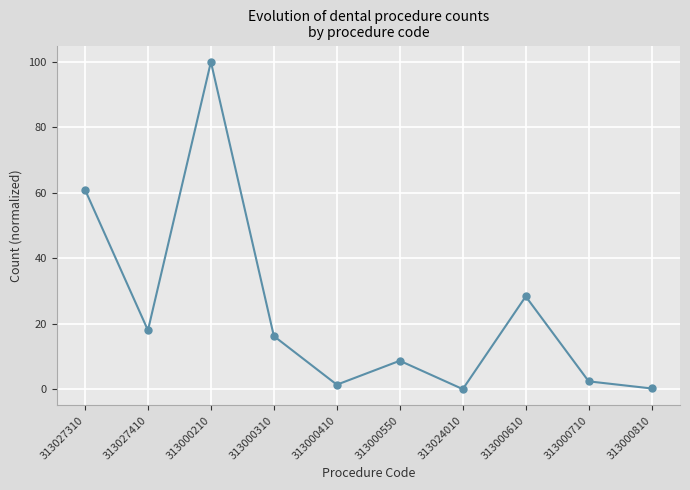

True or false: the data shows 28.3 at 313000610.

True